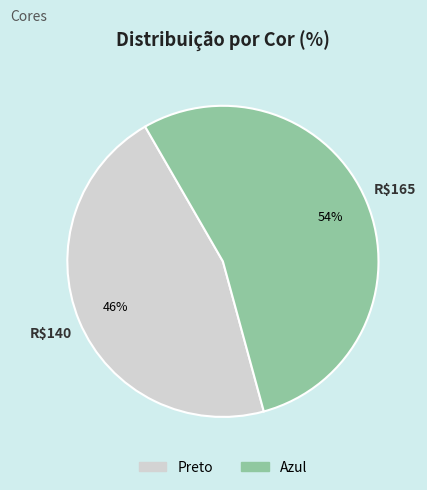

Combined, do Preto and Azul account for over 50%?

Yes